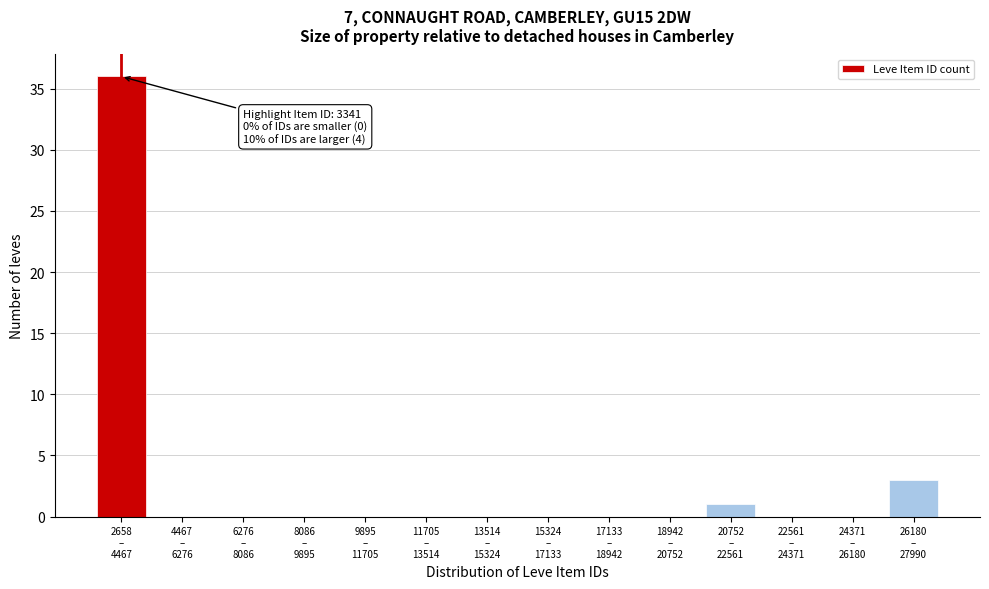

What is the maximum value shown in the chart?

36